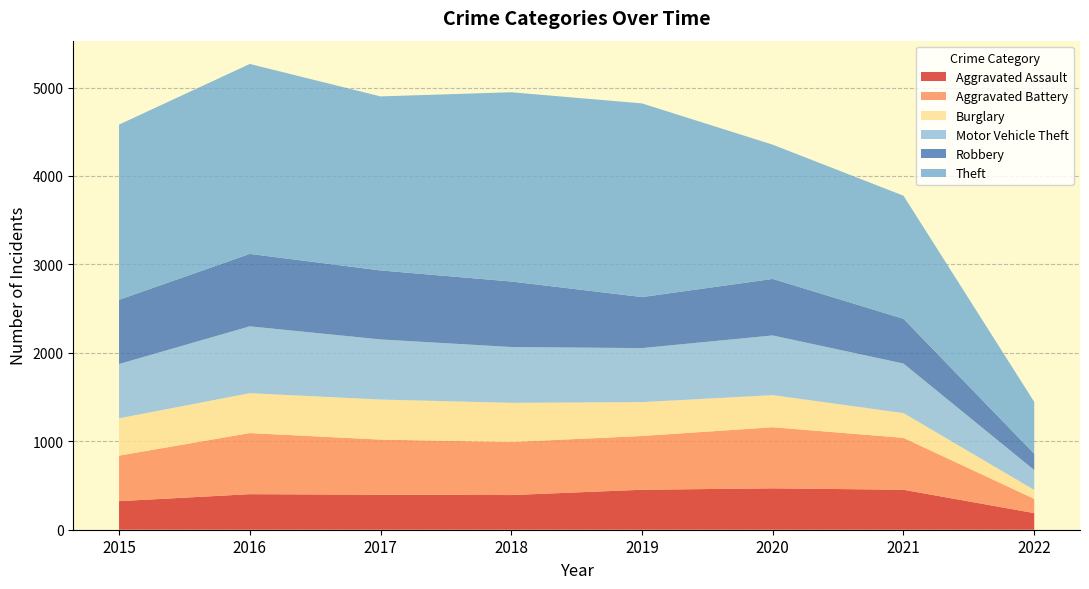

Reading left to right, what are all the values shown in this chart?

Aggravated Assault: 323	402	396	392	452	468	452	188
Aggravated Battery: 515	691	623	600	608	691	587	161
Burglary: 422	451	453	443	383	363	280	101
Motor Vehicle Theft: 614	756	680	631	611	675	560	225
Robbery: 726	819	780	741	577	639	506	184
Theft: 1981	2148	1968	2140	2190	1518	1392	586